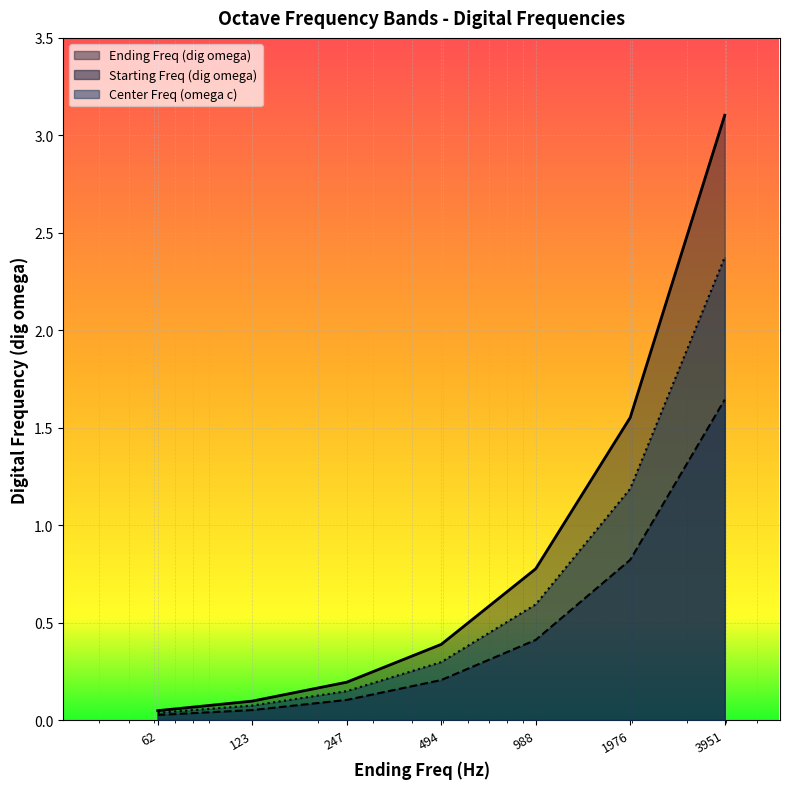

Which series has the largest range (max minus min)?

Ending Freq (dig omega)